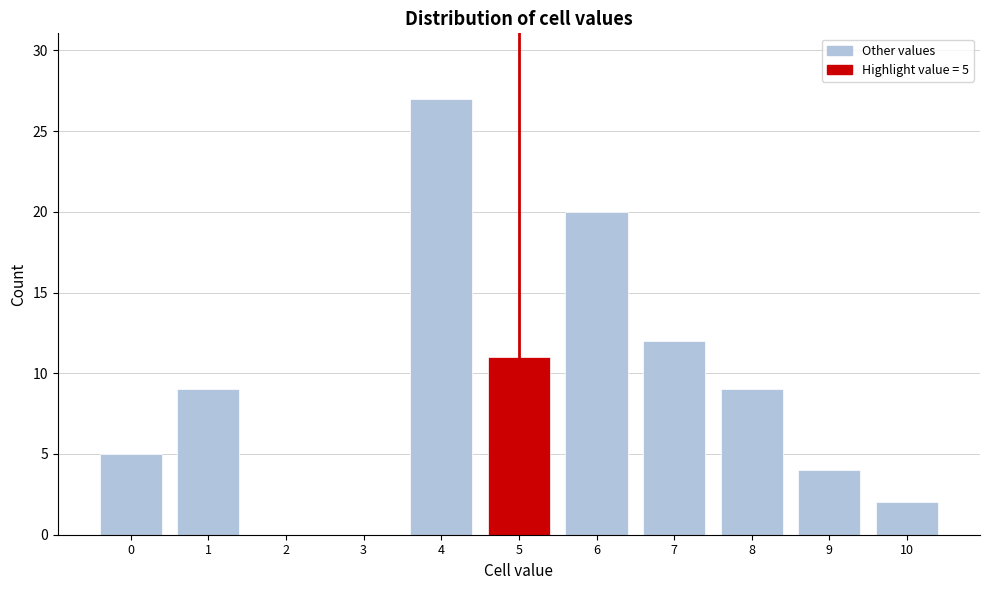

Reading left to right, transcribe all the data shown in this chart.

0=5	1=9	2=0	3=0	4=27	5=11	6=20	7=12	8=9	9=4	10=2